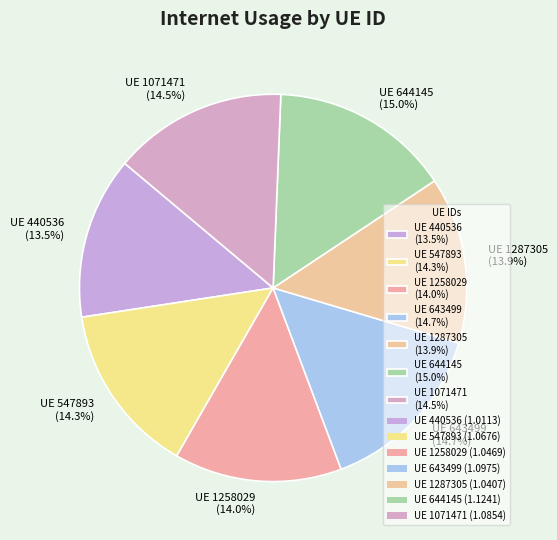

Does any single category account for the majority?

No